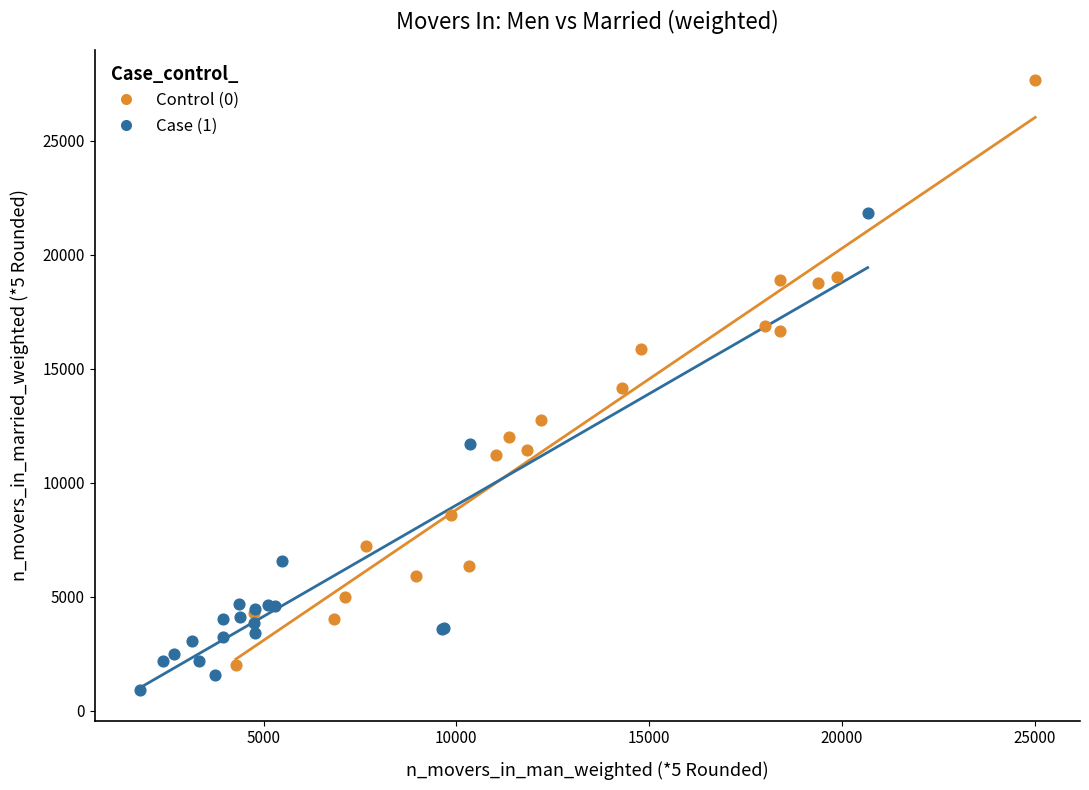

Which series contains the highest Y value?

Control (0)